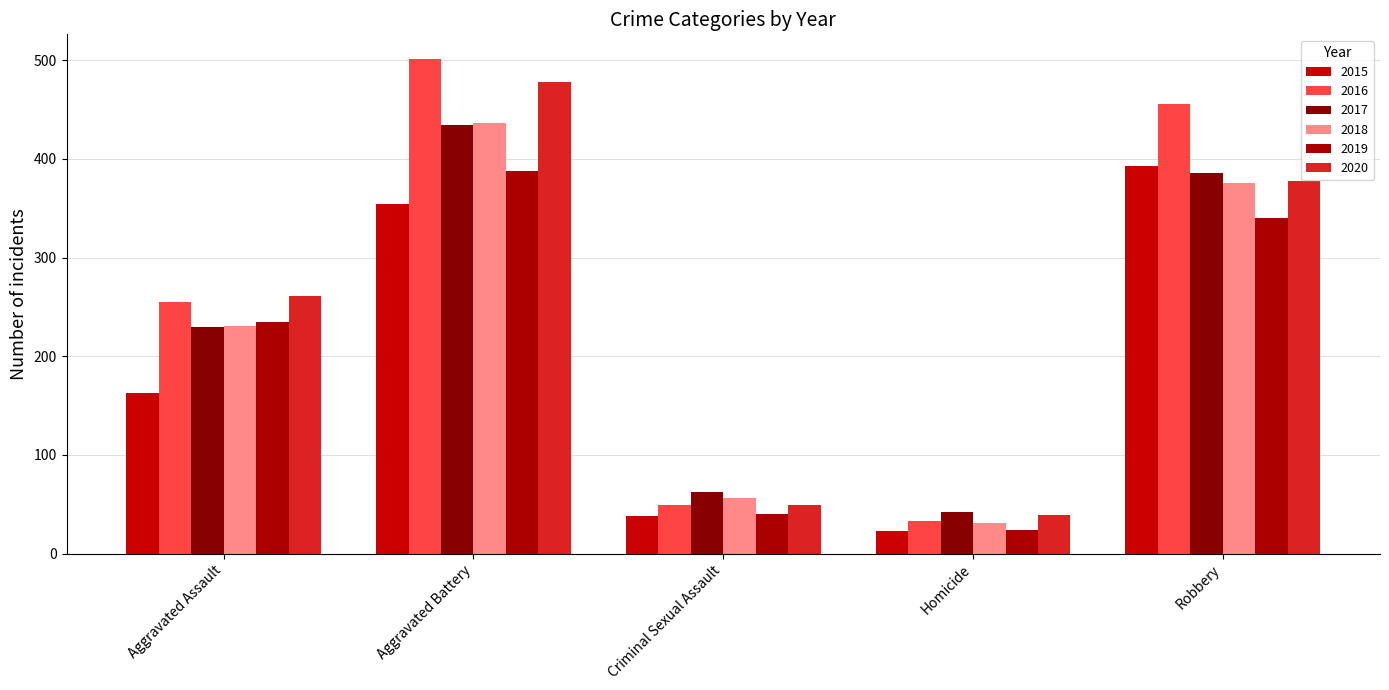

What are all the series names shown in the legend?

2015, 2016, 2017, 2018, 2019, 2020